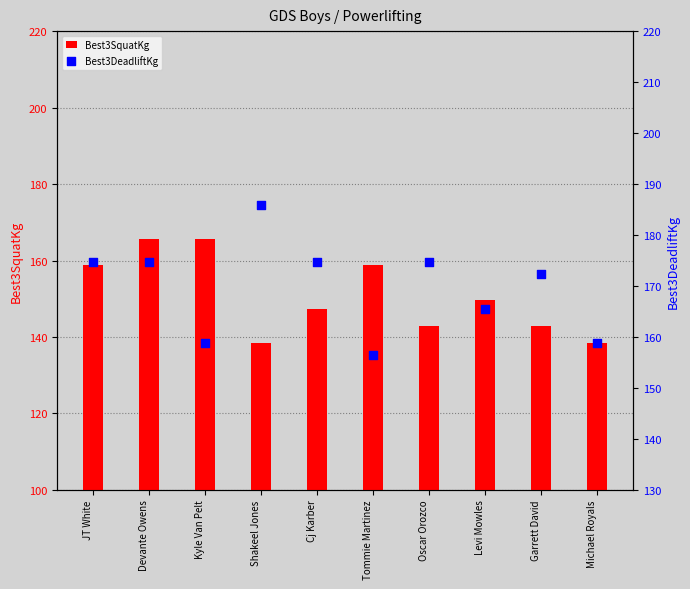

Which series has the largest Y range (max minus min)?

Best3DeadliftKg